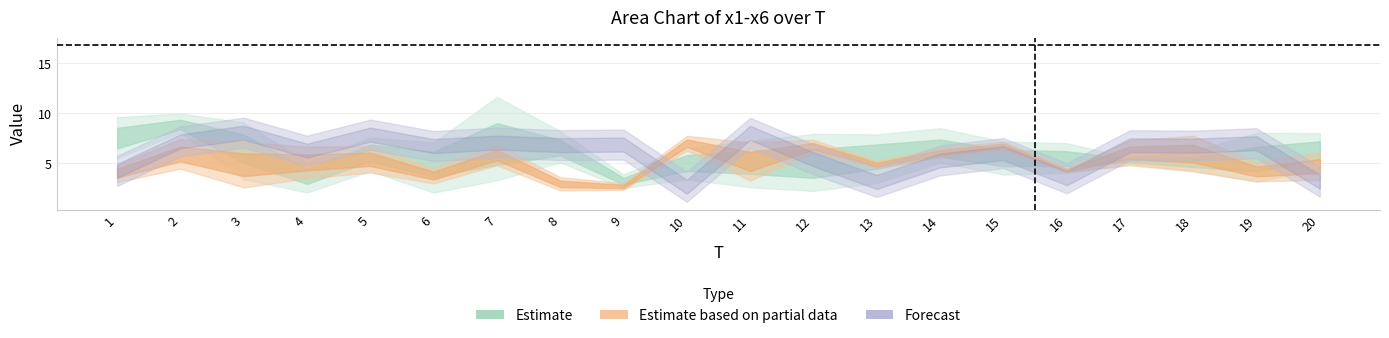

Is it true that x2 equals 4.7 at 9?

False